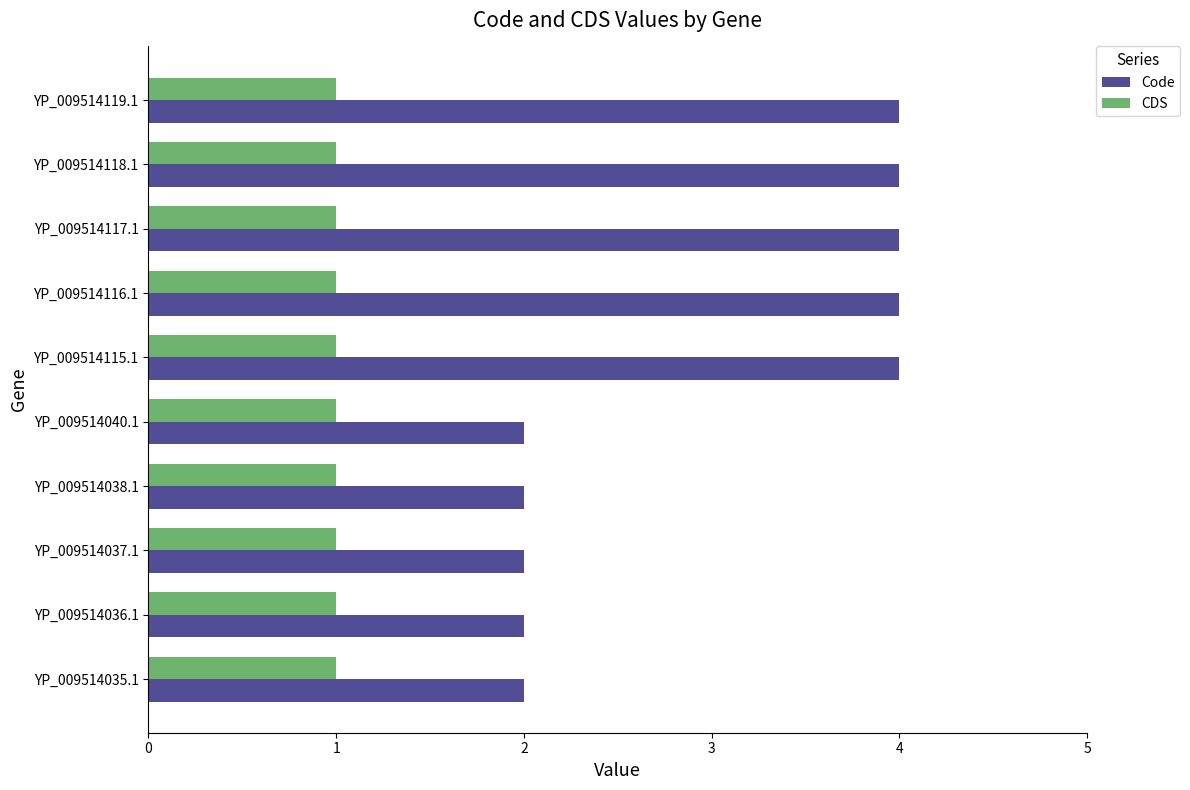

What are all the series names shown in the legend?

Code, CDS